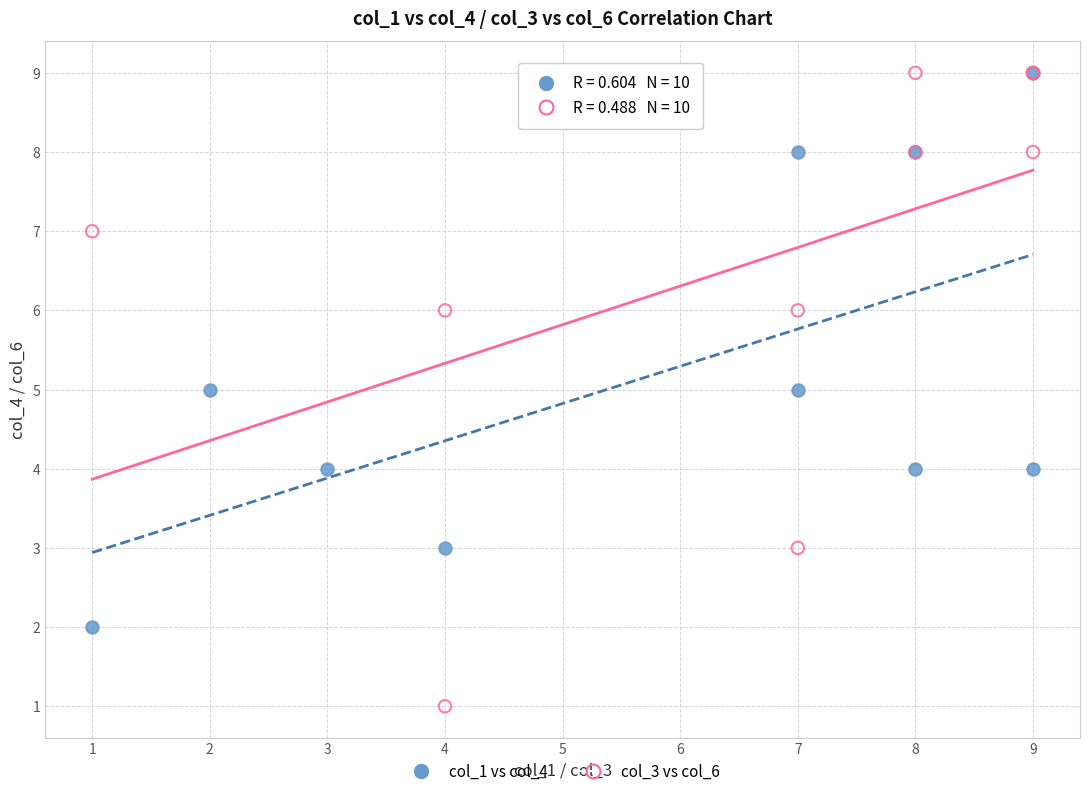

Which series contains the lowest Y value?

col_3 vs col_6